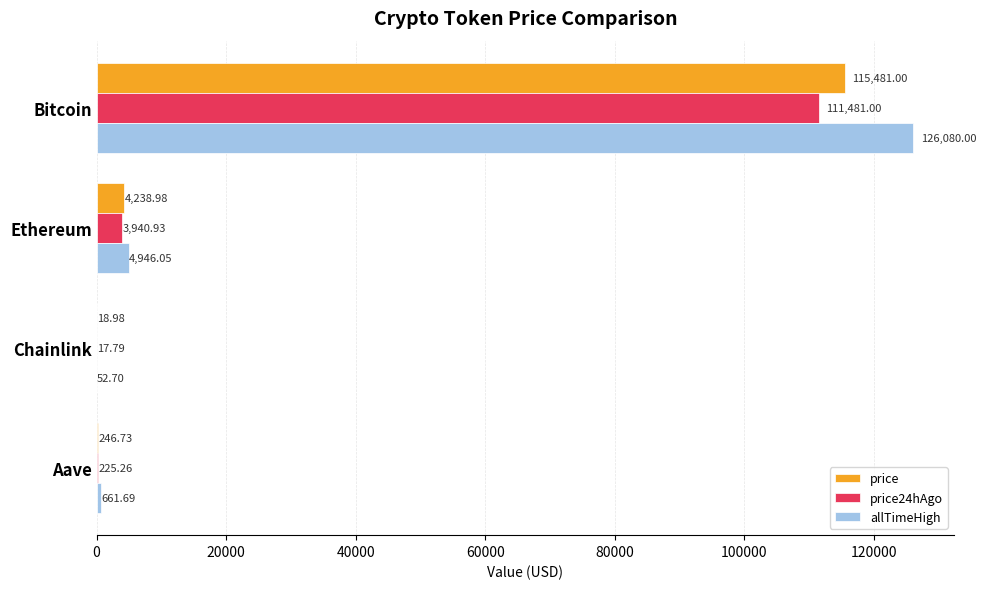

Between Bitcoin and Aave, which series saw the biggest shift?

allTimeHigh